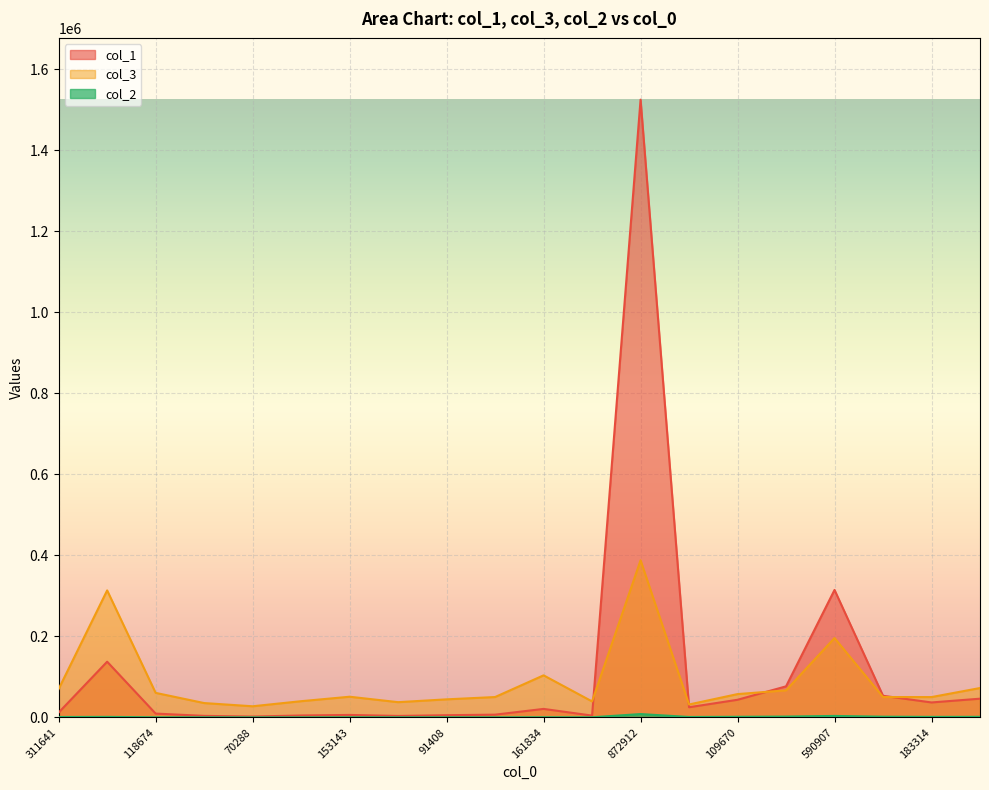

How many lines are shown in the chart?

3